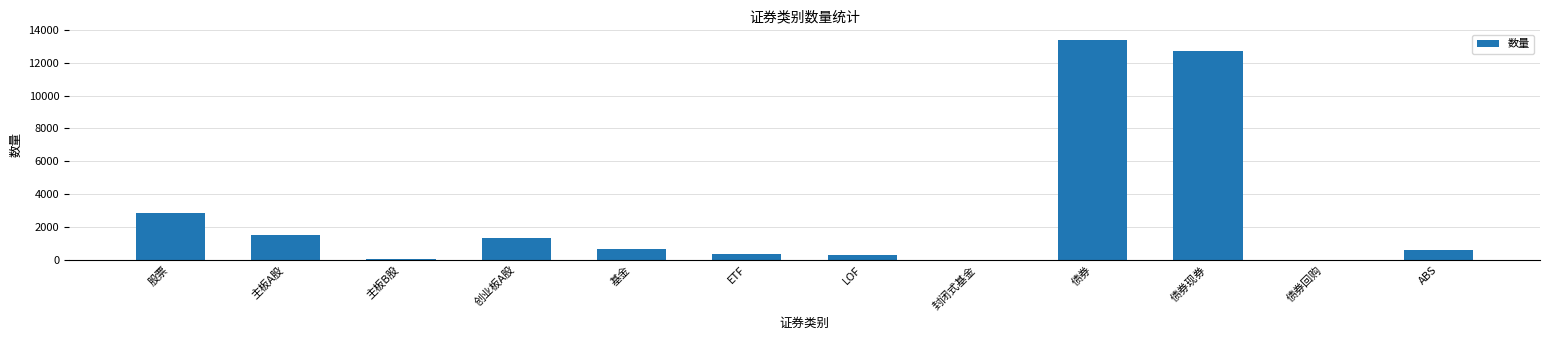

Which category has the highest value across all series?

债券